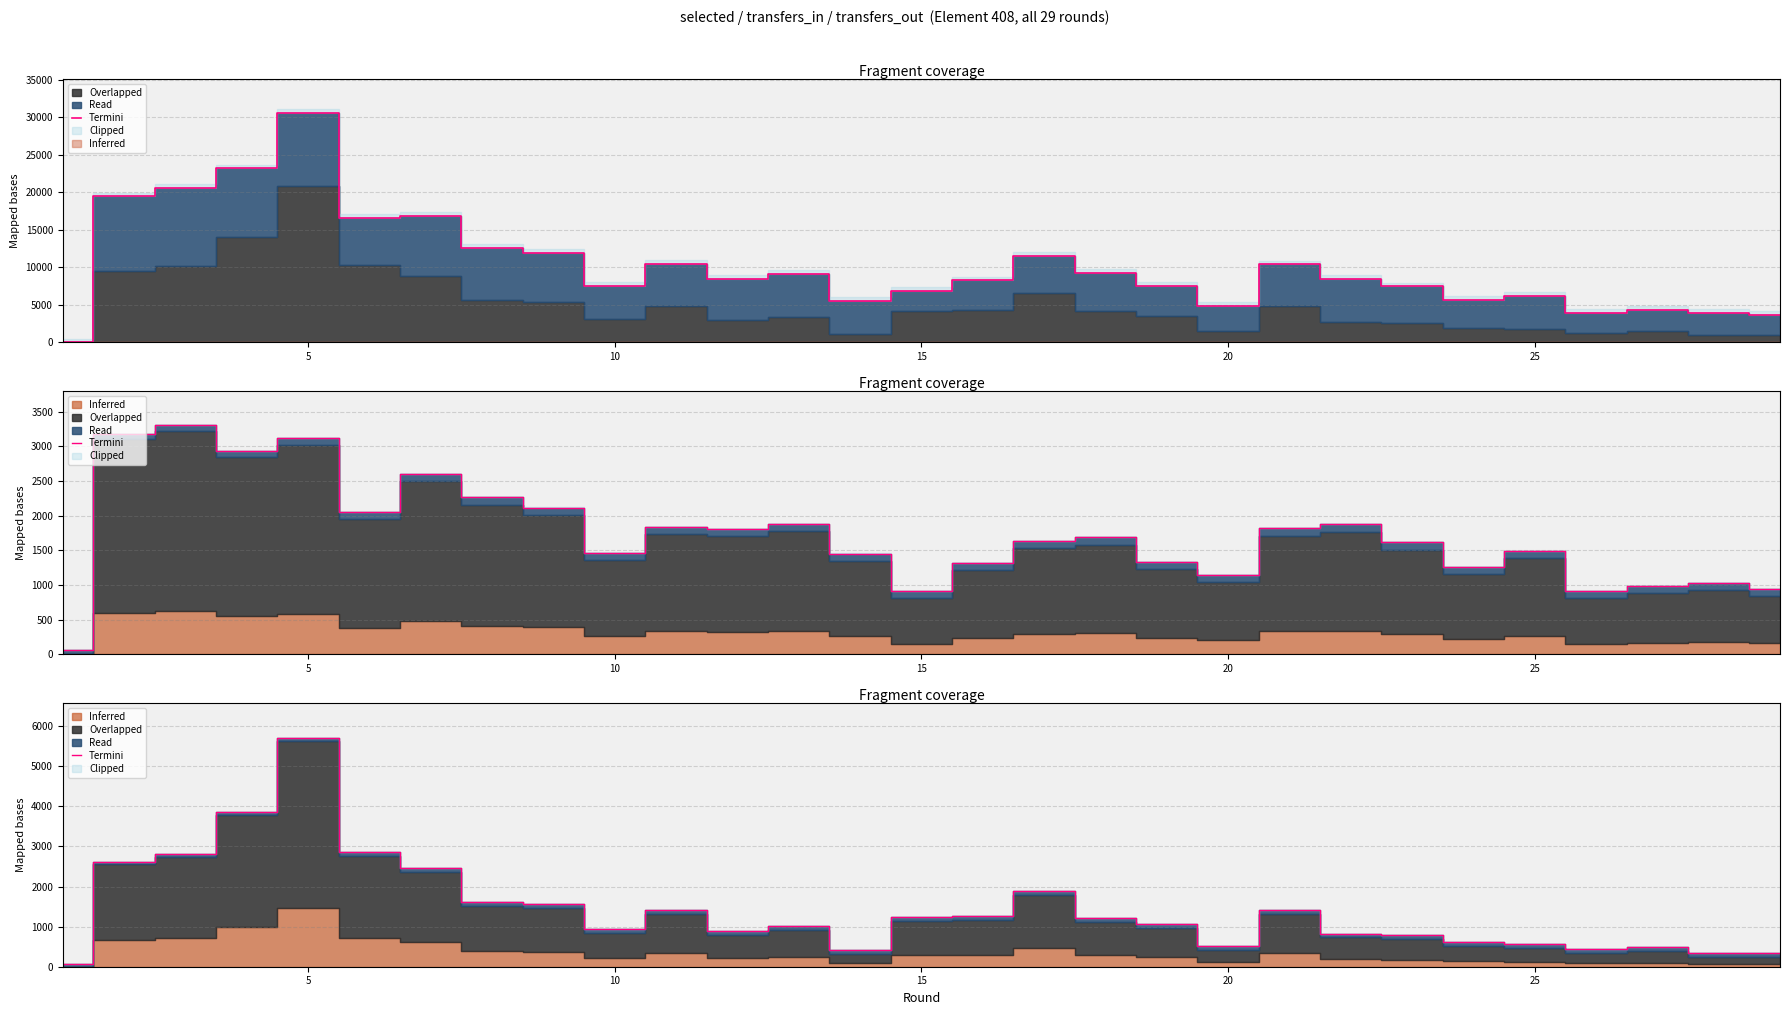

True or false: the data shows 1940.2 at 15.

False